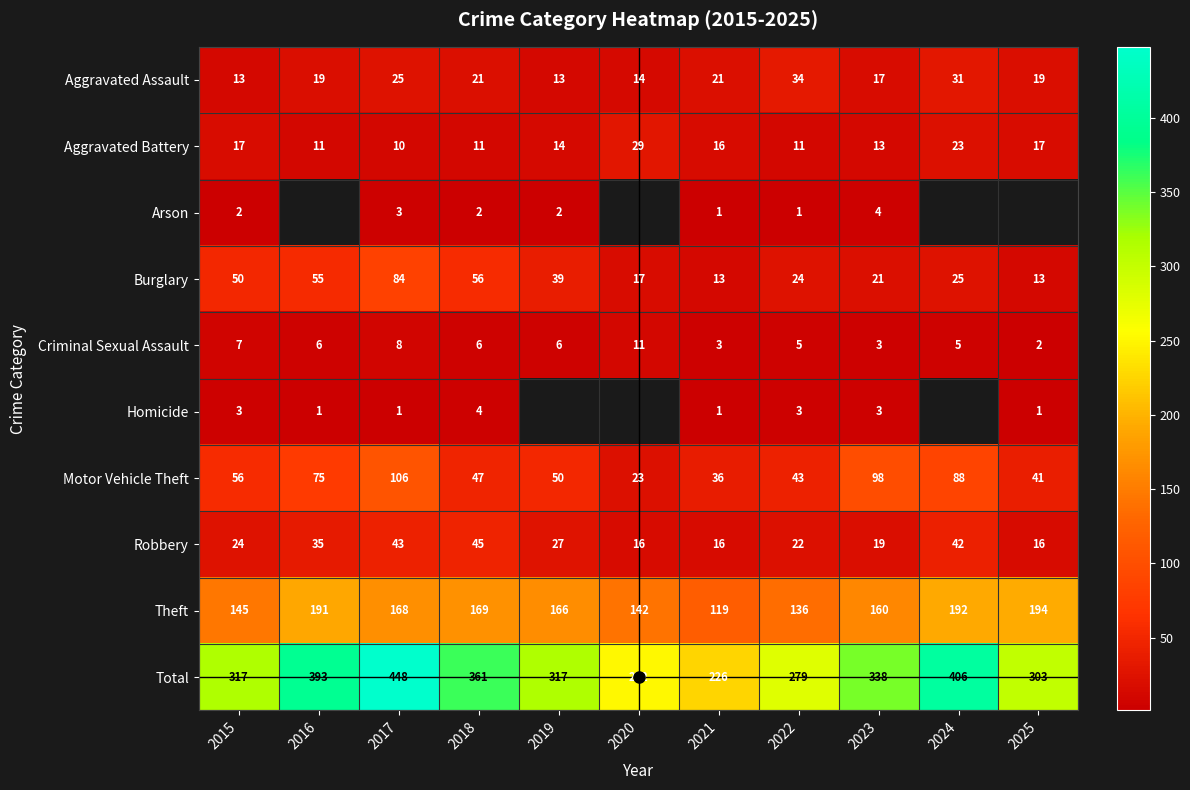

At how many categories does at least one series exceed 207?

11